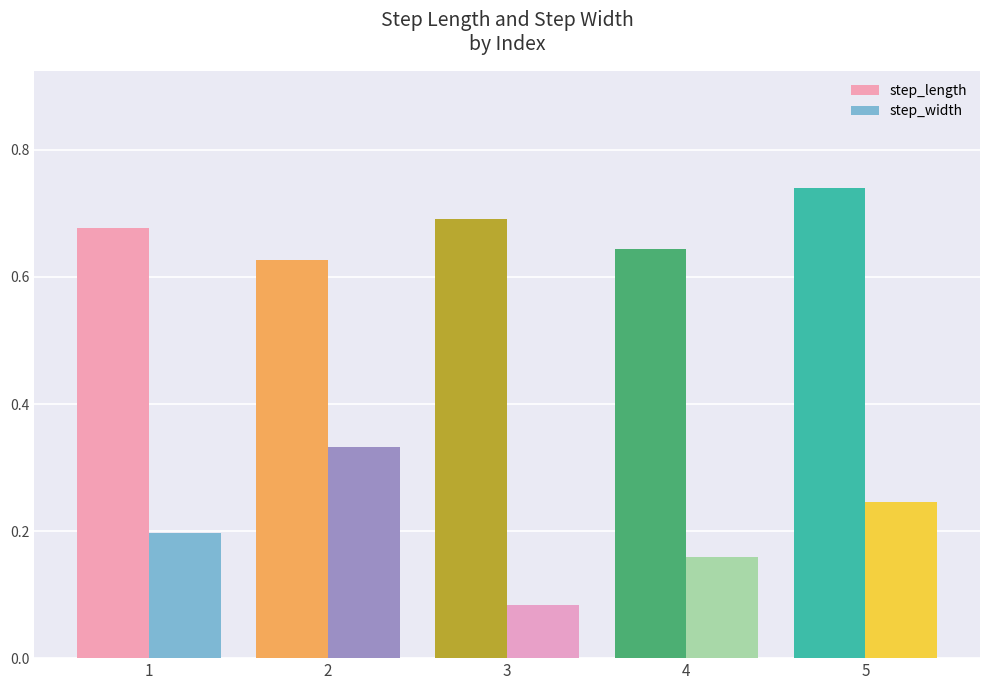

Which series has the largest total across all categories?

step_length